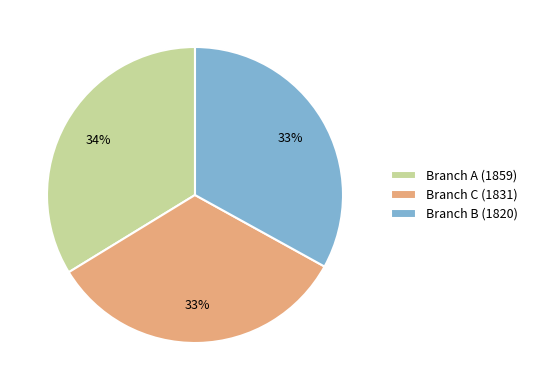

Count the number of slices in the pie.

3